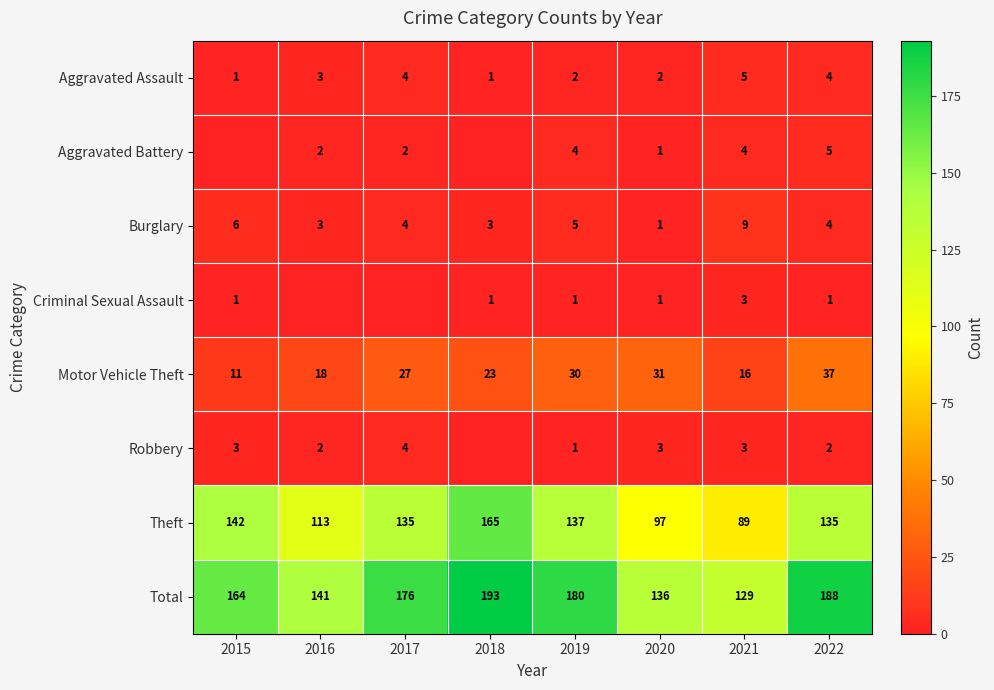

What value does the Total series have at 2015?

164